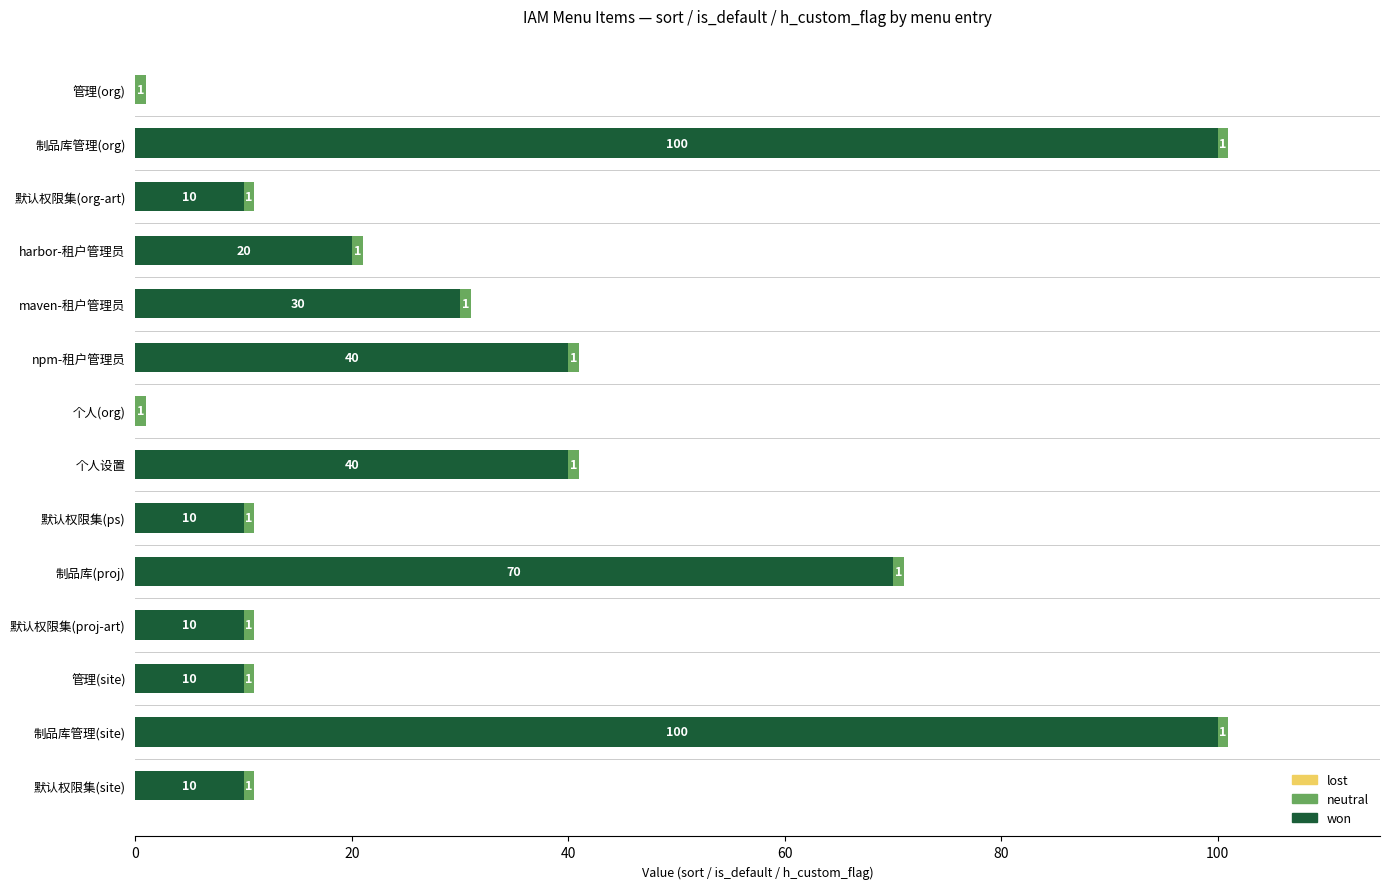

What is the sum of the won values at 默认权限集(site) and harbor-租户管理员?

30